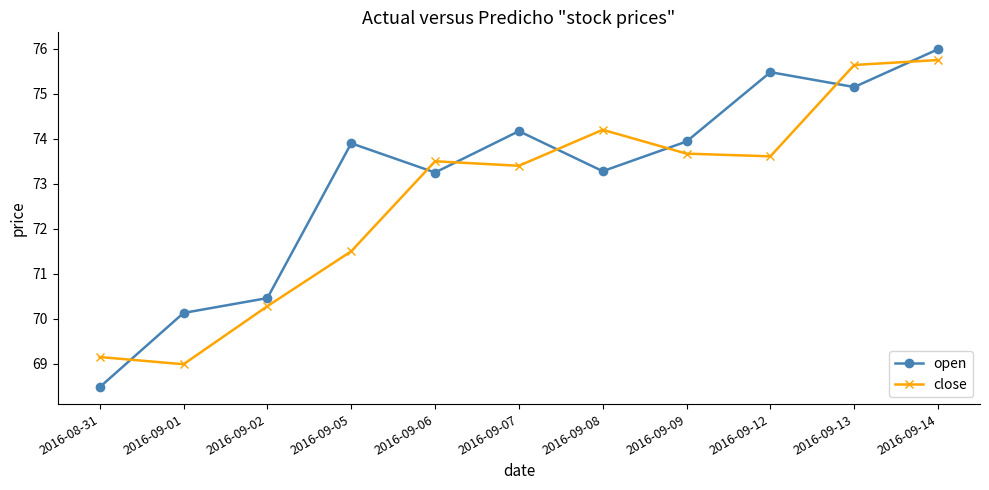

True or false: open has a value of 70.5 at 2016-09-02.

True